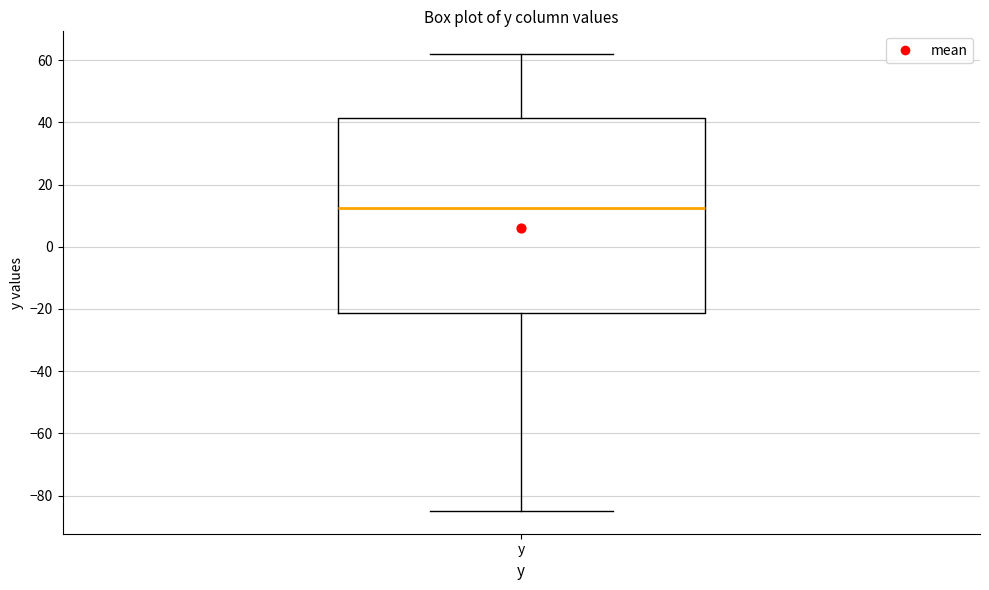

Transcribe this box plot: give where the median line is, the range the box spans, and where the two whiskers end, as read against the y-axis. The values are not printed on the chart, so give them approximately, as read against the axis.

median 12, box -22 to 42, whiskers -84 to 62